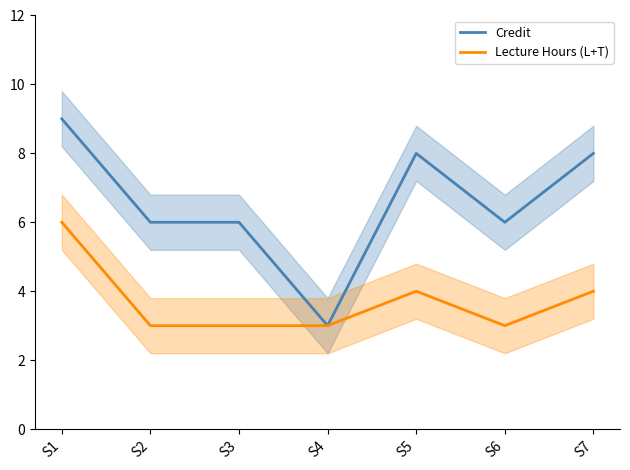

What is the value of the Lecture Hours (L+T) point at the 3rd from the left?

3